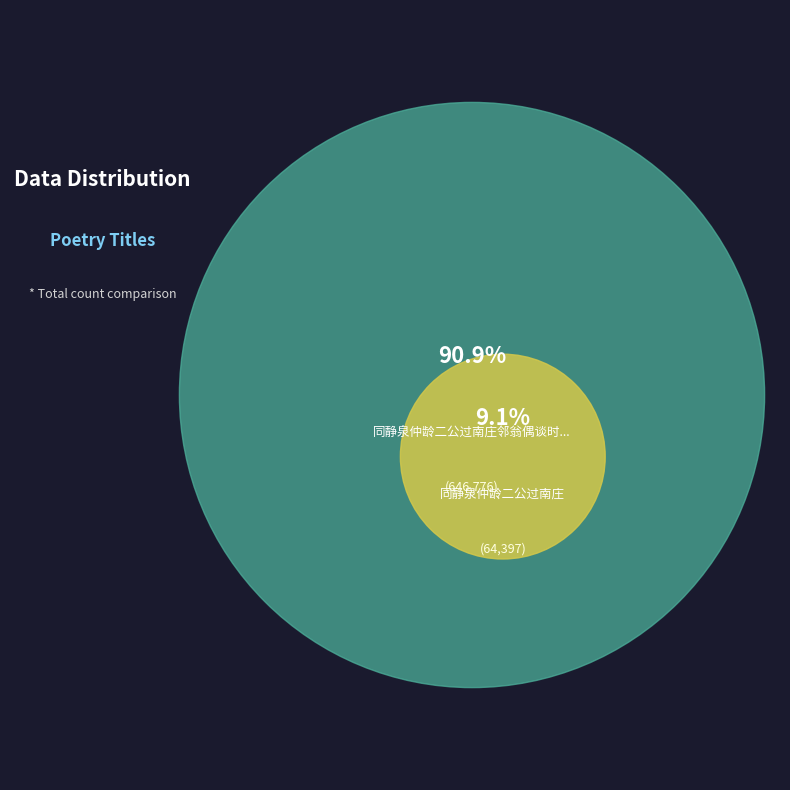

Which slice is the largest?

同静泉仲龄二公过南庄邻翁偶谈时事有感